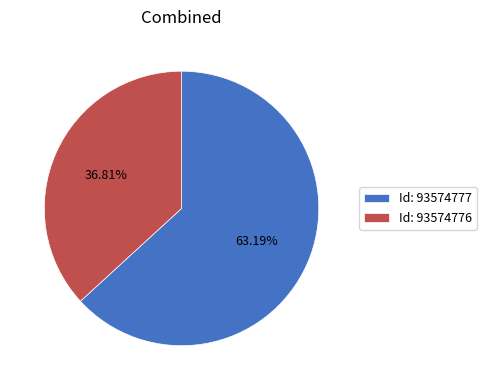

Which category has the biggest portion of the pie?

Id: 93574777